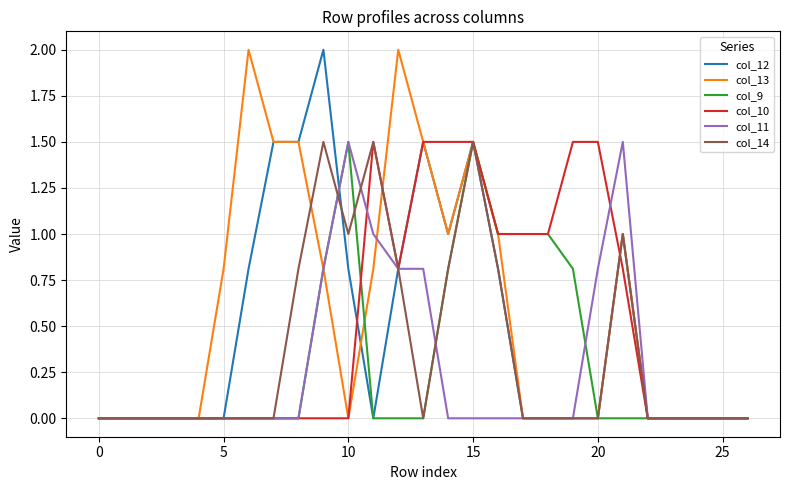

What is the highest value of the col_14 series?

1.5